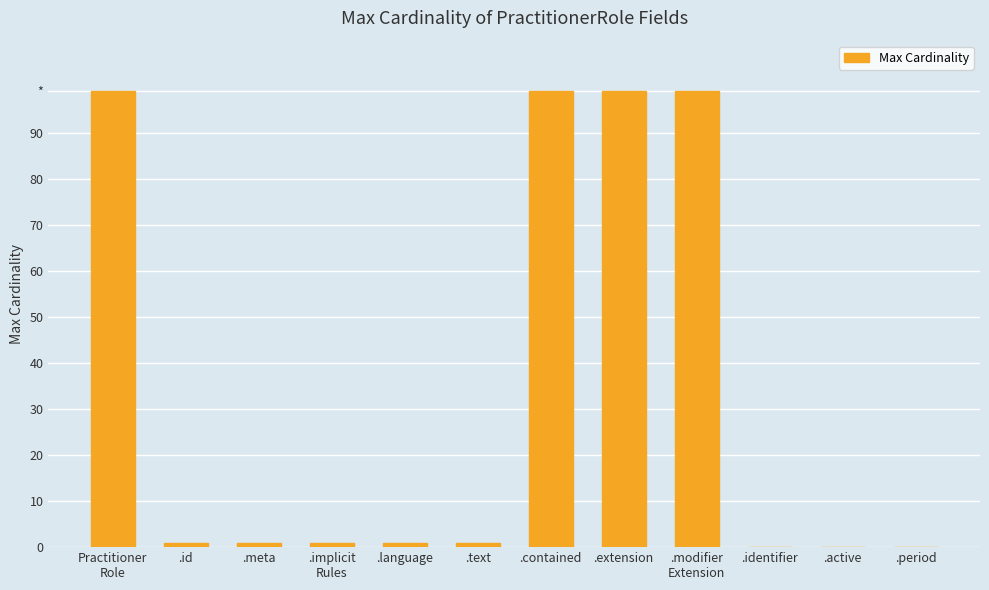

Reading right to left, what are all the values shown in this chart?

.period=0	.active=0	.identifier=0	.modifier
Extension=99	.extension=99	.contained=99	.text=1	.language=1	.implicit
Rules=1	.meta=1	.id=1	Practitioner
Role=99